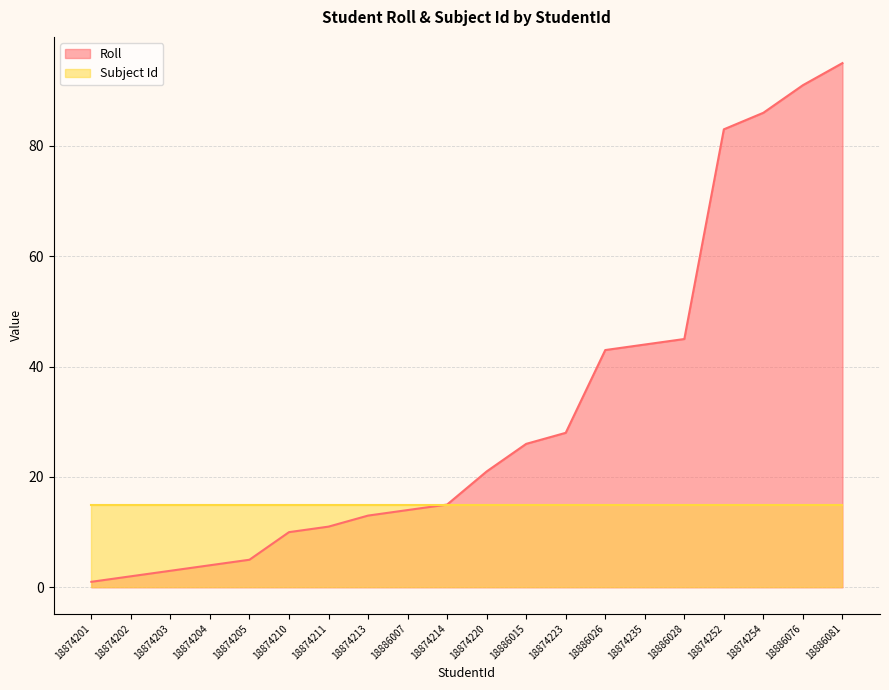

Reading left to right, transcribe all the data shown in this chart.

18874201=1	18874202=2	18874203=3	18874204=4	18874205=5	18874210=10	18874211=11	18874213=13	18886007=14	18874214=15	18874220=21	18886015=26	18874223=28	18886026=43	18874235=44	18886028=45	18874252=83	18874254=86	18886076=91	18886081=95